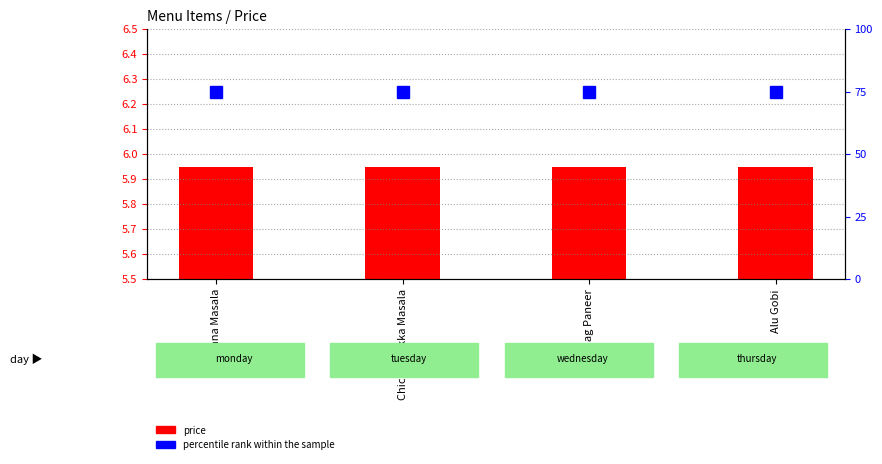

Reading left to right, extract all data points from this chart.

price: 6.0	6.0	6.0	6.0
percentile rank within the sample: 75.0	75.0	75.0	75.0